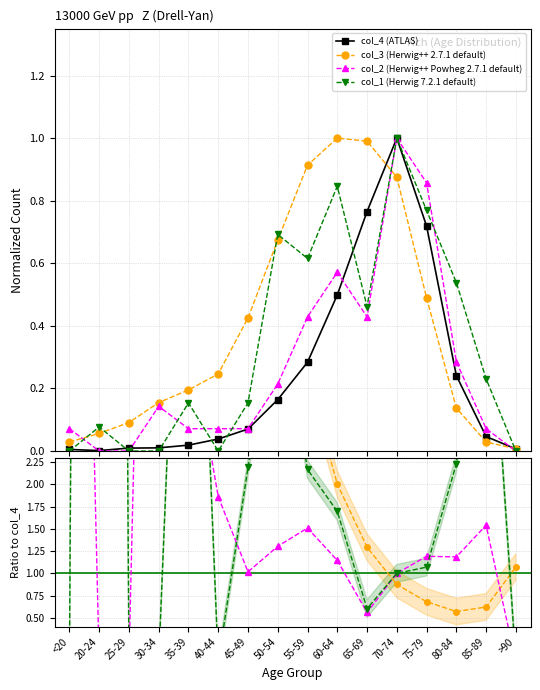

Between which two adjacent categories do col_2 and col_1 first intersect?

<20 and 20-24